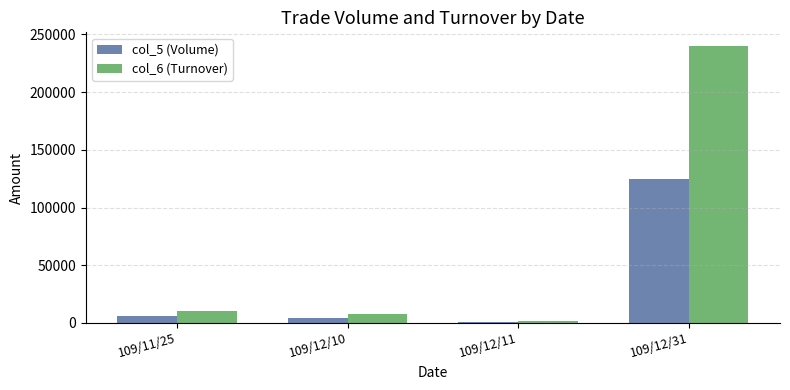

What is the difference between the maximum and minimum values in the col_5 (Volume) series?

124000